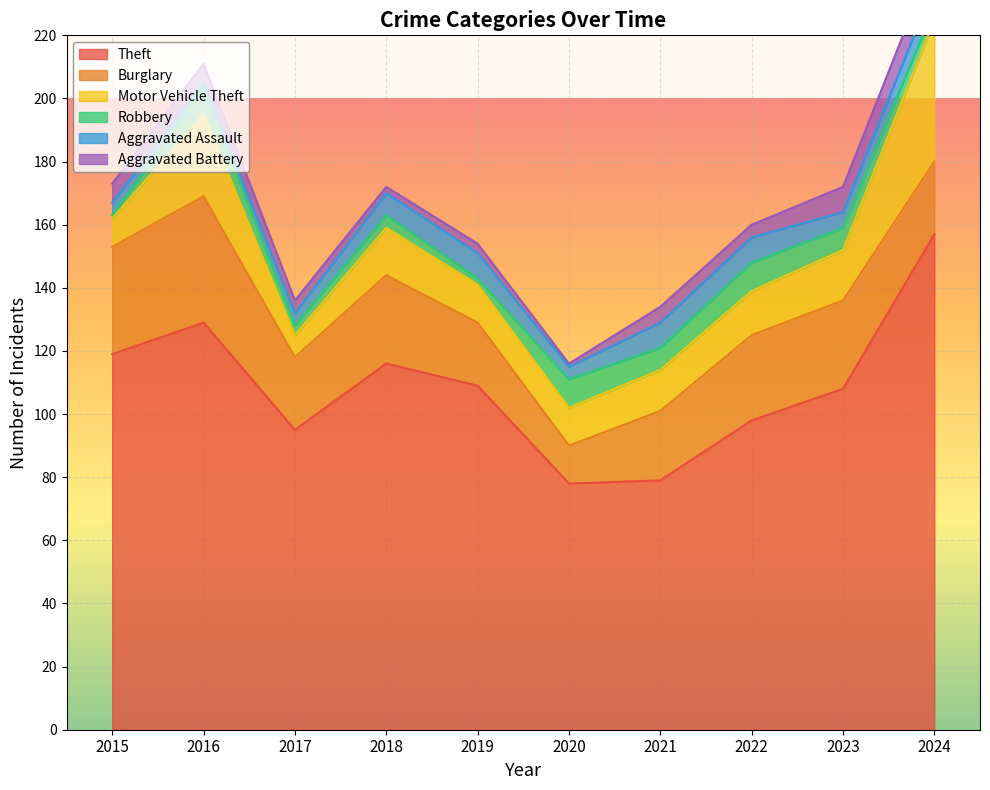

At which label does Aggravated Assault first exceed 7?

2019